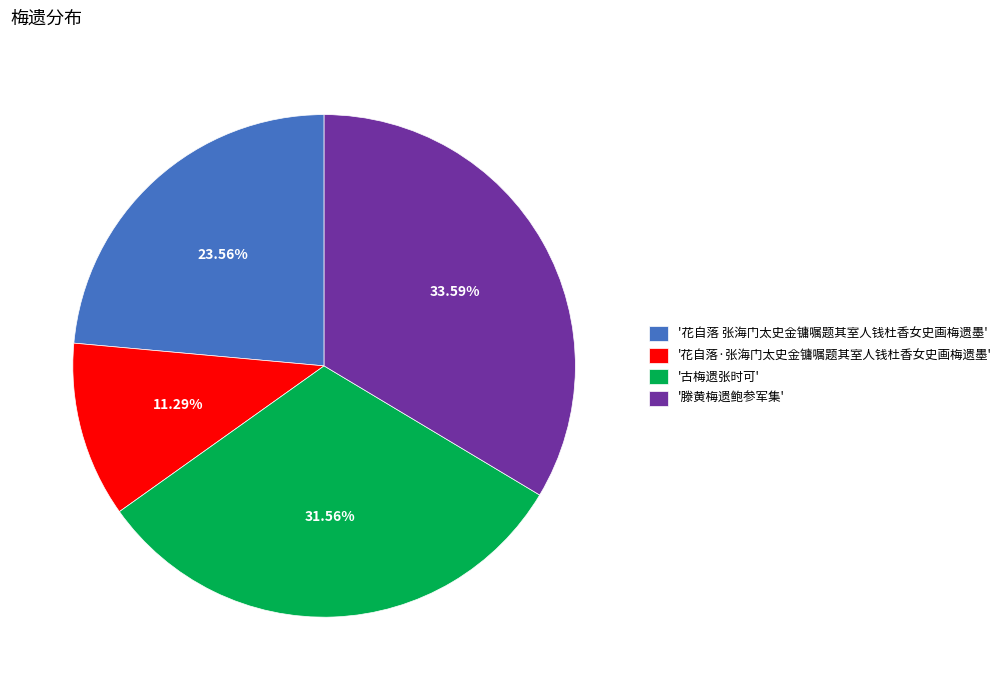

Is the sum of '滕黄梅遗鲍参军集' and '花自落 张海门太史金镛嘱题其室人钱杜香女史画梅遗墨' greater than half?

Yes